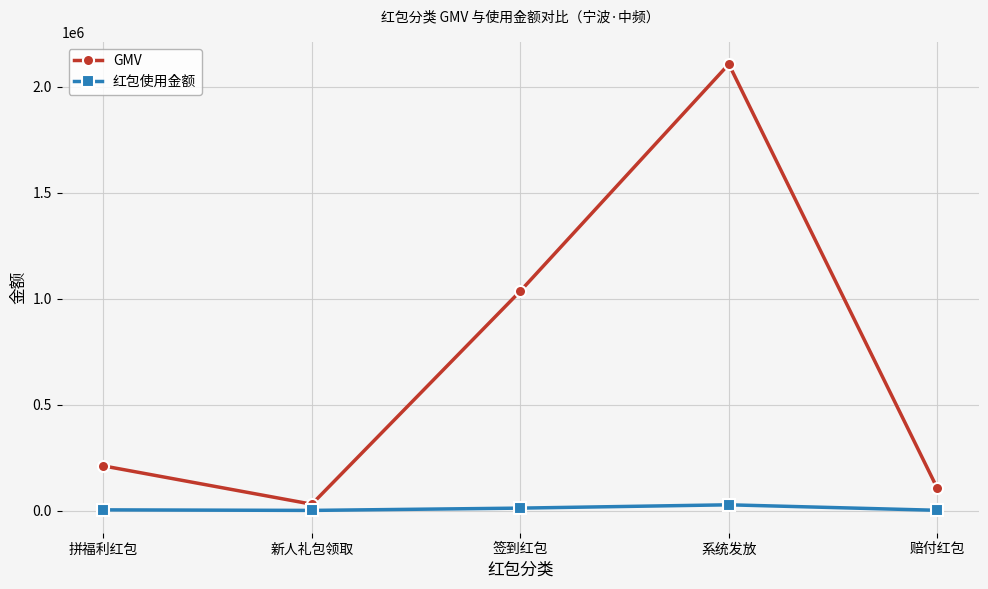

True or false: GMV and 红包使用金额 intersect in this chart.

False